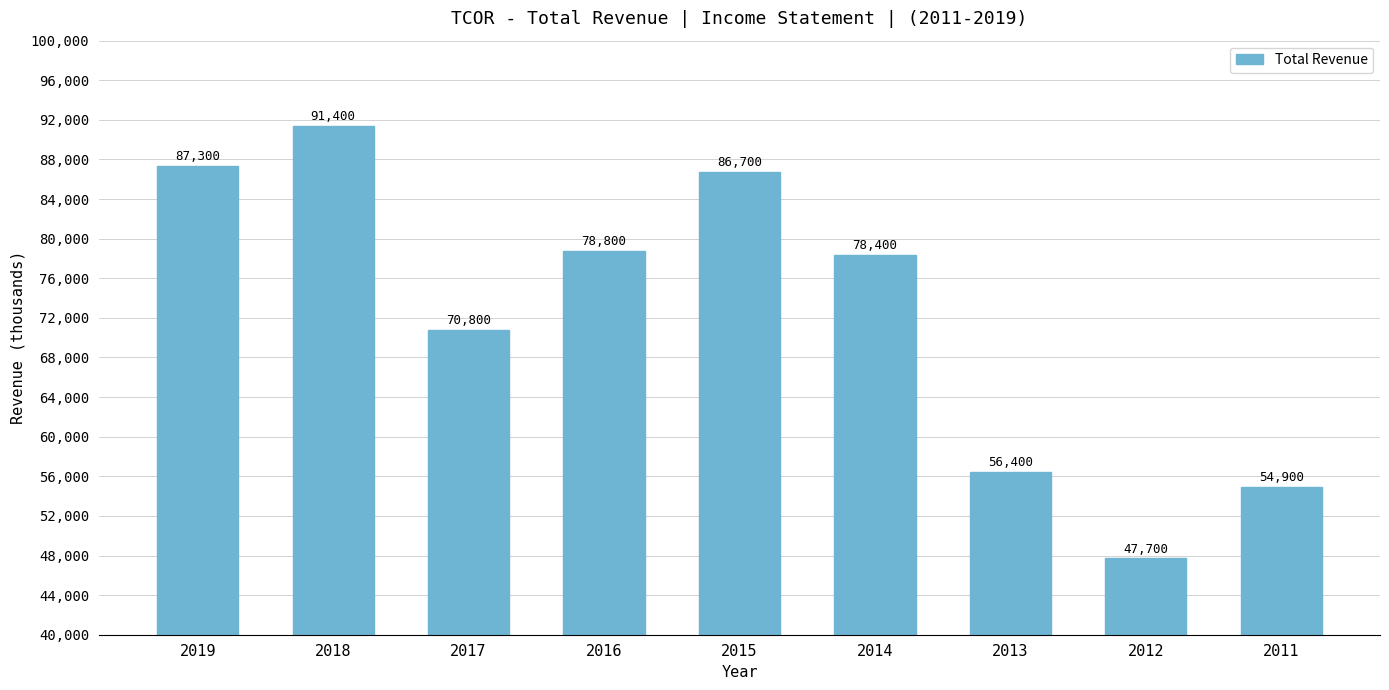

What is the ratio of the value at 2013 to the value at 2011?

1.0